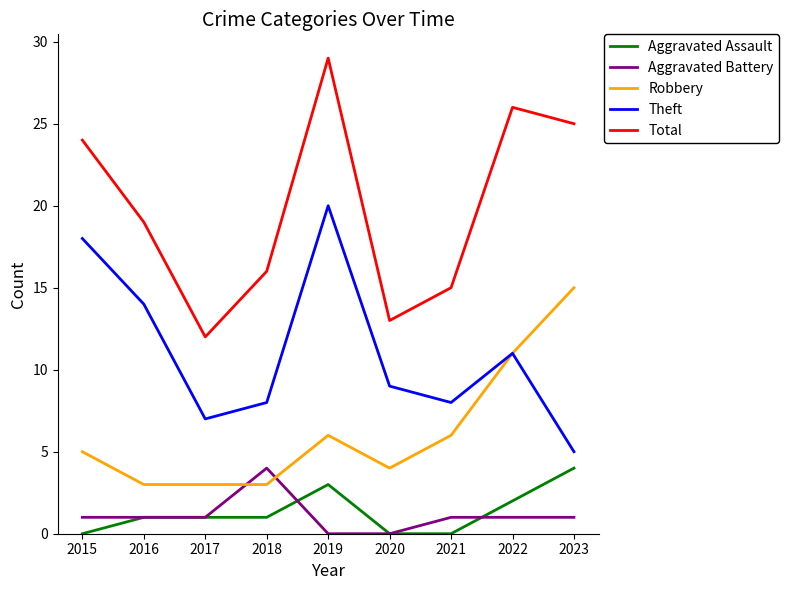

True or false: Aggravated Assault and Theft cross at least once.

False